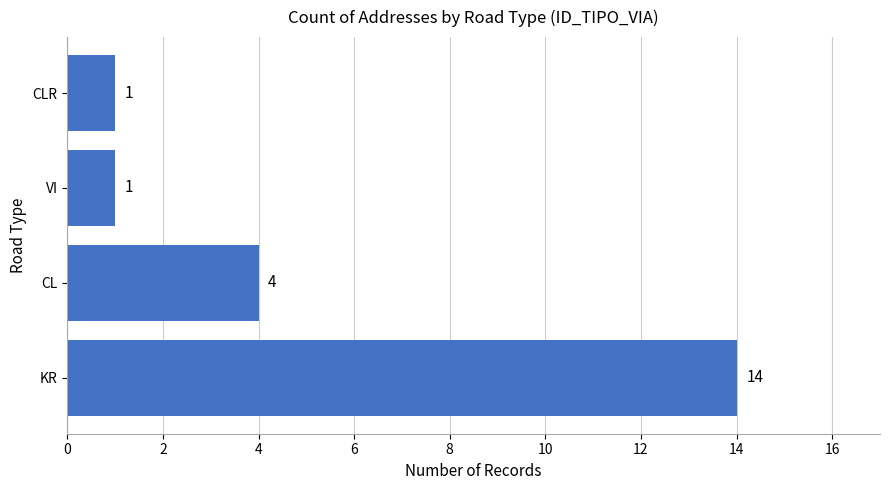

The value at VI is 1. True or false?

True